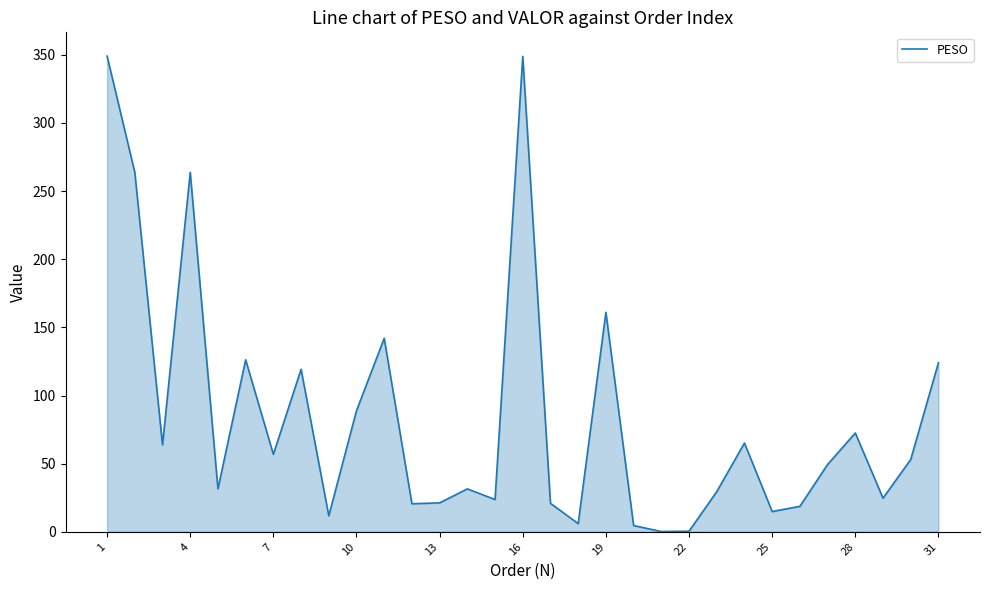

How many distinct data groups are displayed?

1